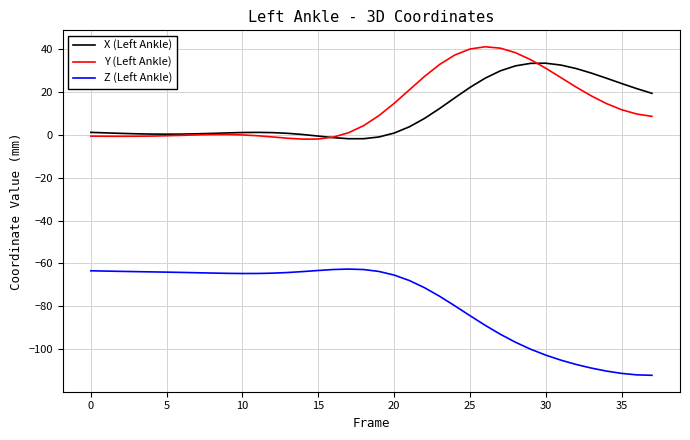

List the series in order of their peak value, lowest first.

Z (Left Ankle), X (Left Ankle), Y (Left Ankle)